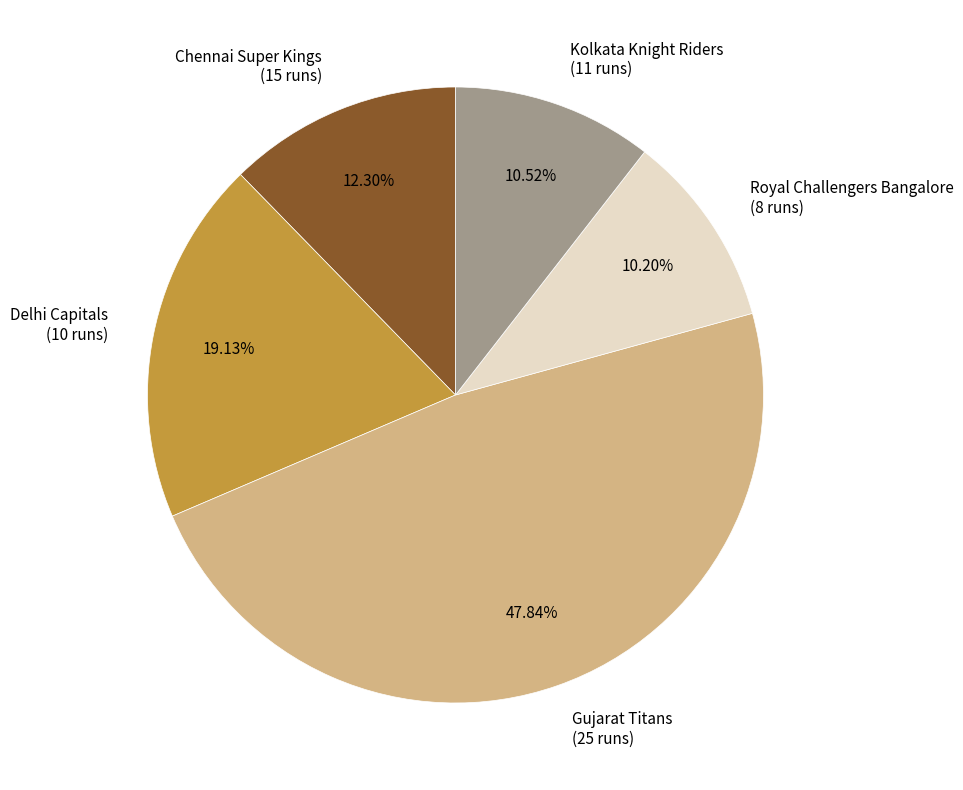

How many slices are in this pie chart?

5